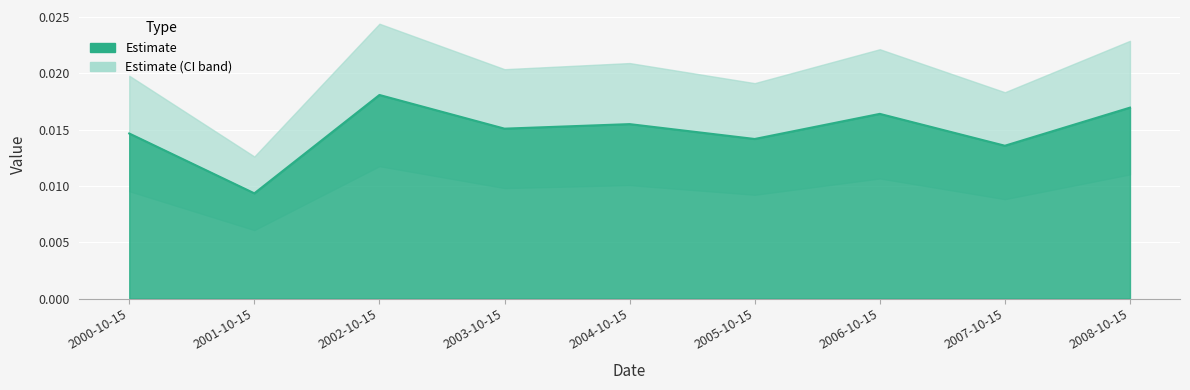

Rank the categories by value from lowest to highest.

2001-10-15, 2007-10-15, 2005-10-15, 2000-10-15, 2003-10-15, 2004-10-15, 2006-10-15, 2008-10-15, 2002-10-15